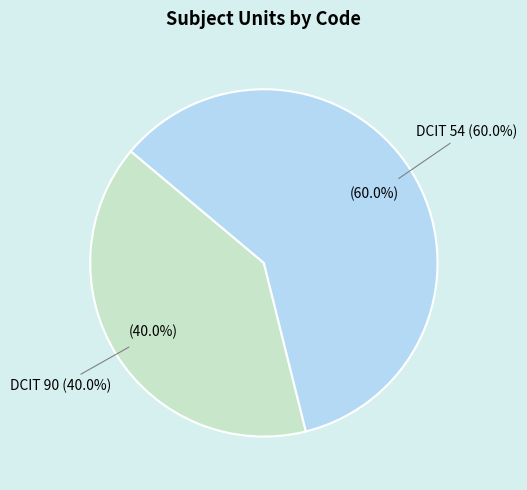

How many segments does this pie chart have?

2